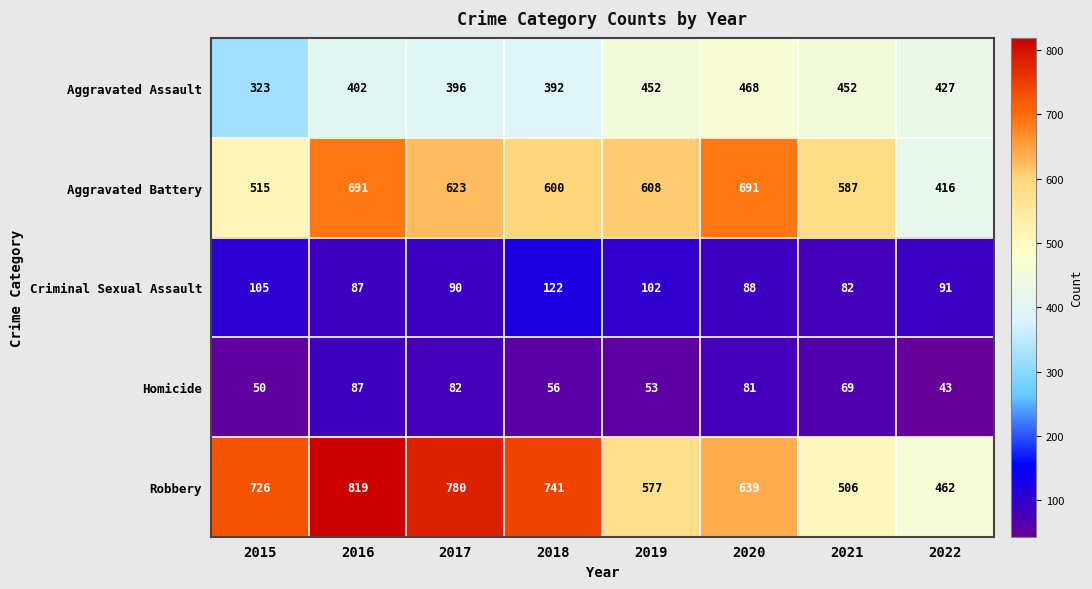

Which series has the largest total across all categories?

Robbery